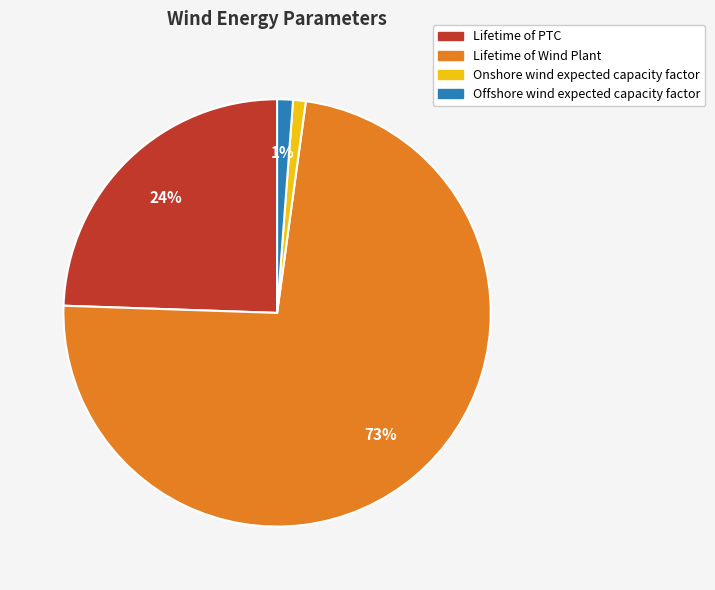

Does Onshore wind expected capacity factor represent more than half of the total?

No